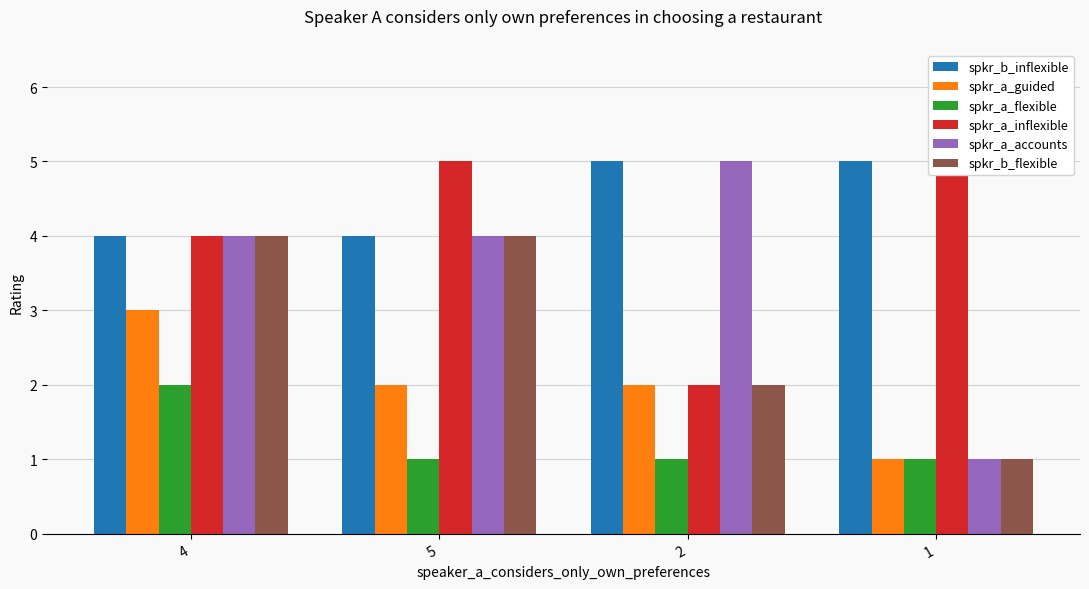

What is the difference between the speaker_b_is_inflexible values at 5 and 1?

1